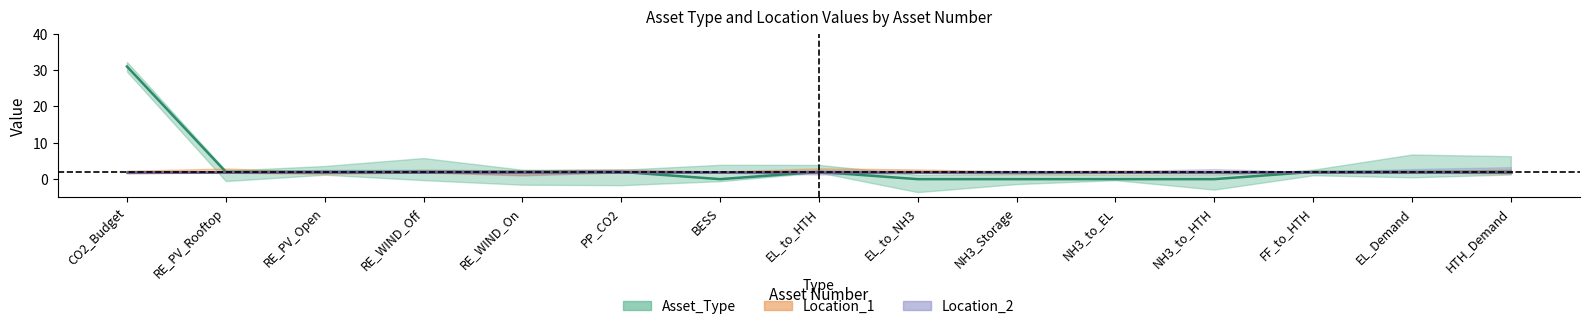

Rank the series at 4 from lowest to highest value.

Asset_Type, Location_1, Location_2